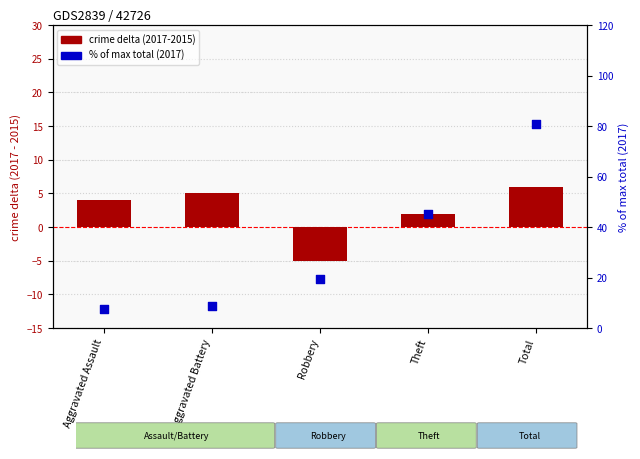

At which category is the sum across all series the highest?

Total